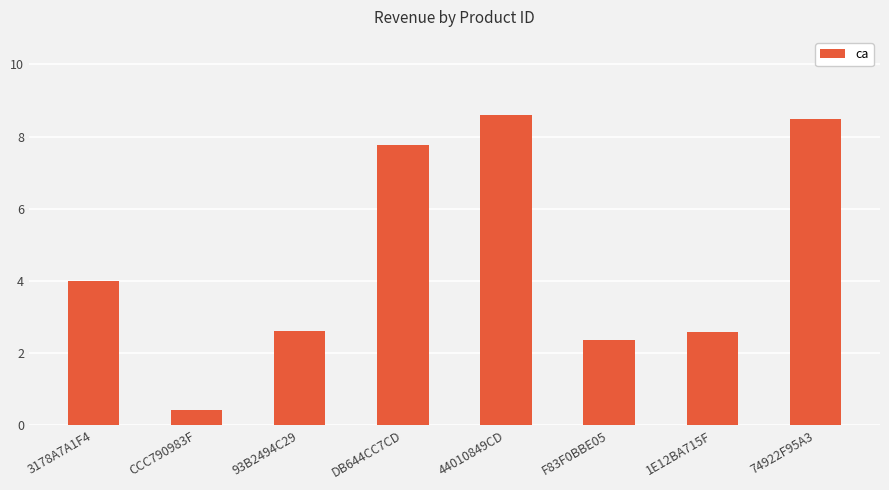

What is the average value?

4.6